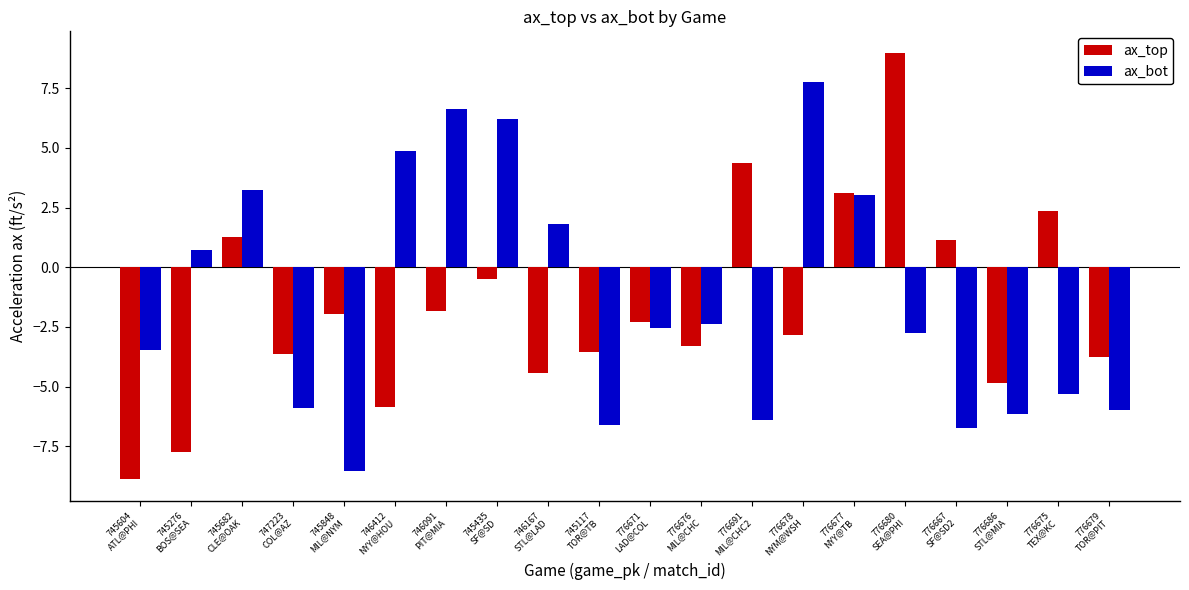

Reading left to right, what are all the values shown in this chart?

ax_top: -8.9	-7.8	1.2	-3.6	-1.9	-5.8	-1.8	-0.5	-4.4	-3.6	-2.3	-3.3	4.4	-2.9	3.1	9.0	1.1	-4.8	2.4	-3.8
ax_bot: -3.5	0.7	3.2	-5.9	-8.5	4.8	6.6	6.2	1.8	-6.6	-2.5	-2.4	-6.4	7.8	3.0	-2.8	-6.7	-6.2	-5.3	-6.0